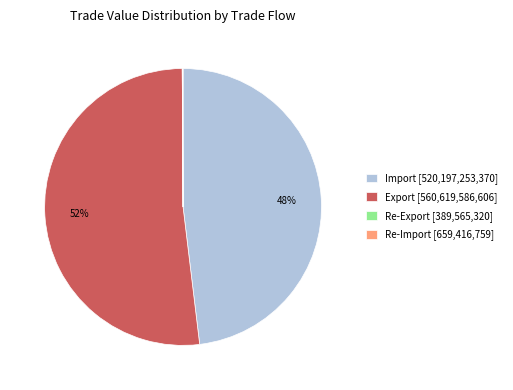

To the nearest percent, what is the average slice percentage?

25%